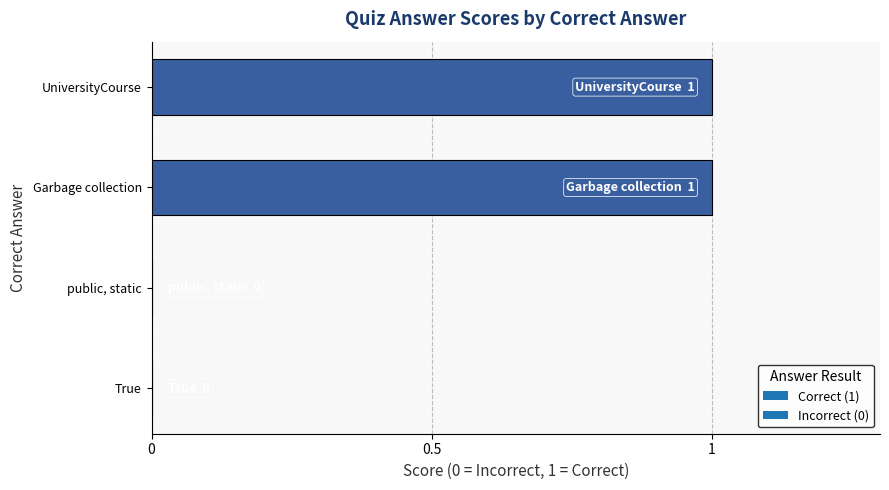

The chart shows a value of 1 at Garbage collection. True or false?

True